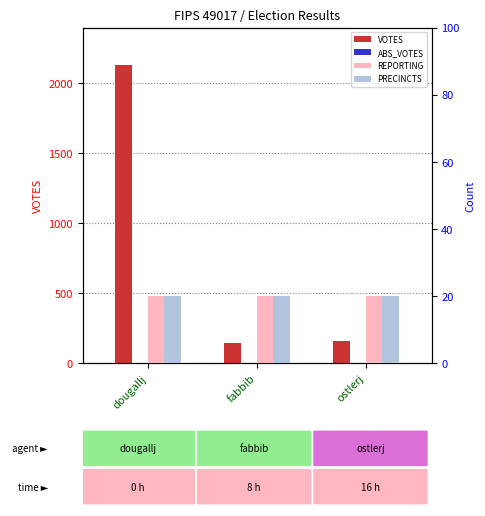

Which has a higher value, fabbib or dougallj?

dougallj